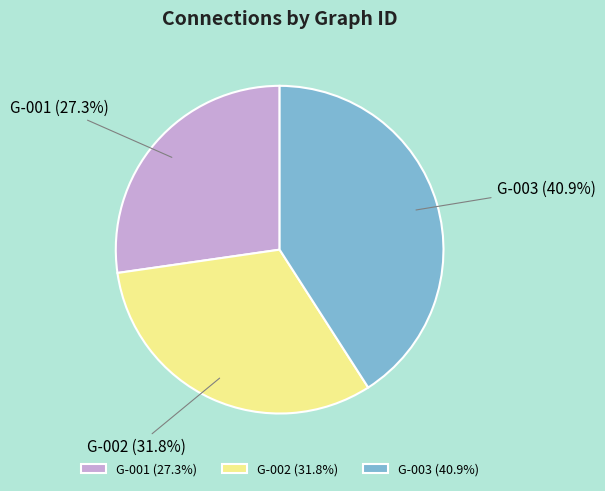

Does G-001 represent more than half of the total?

No